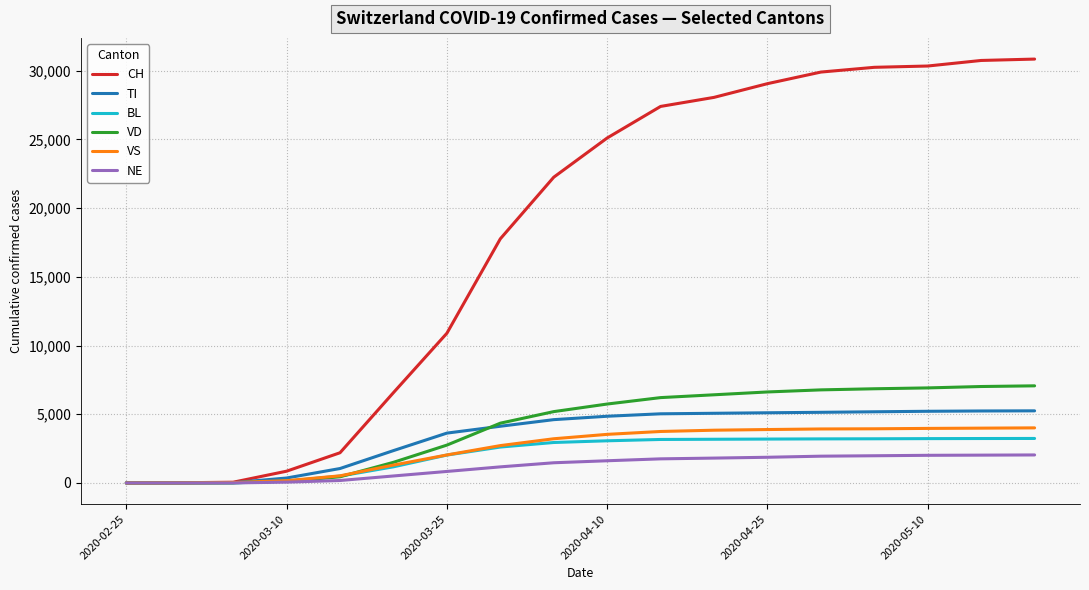

What is the maximum value for BL?

3240